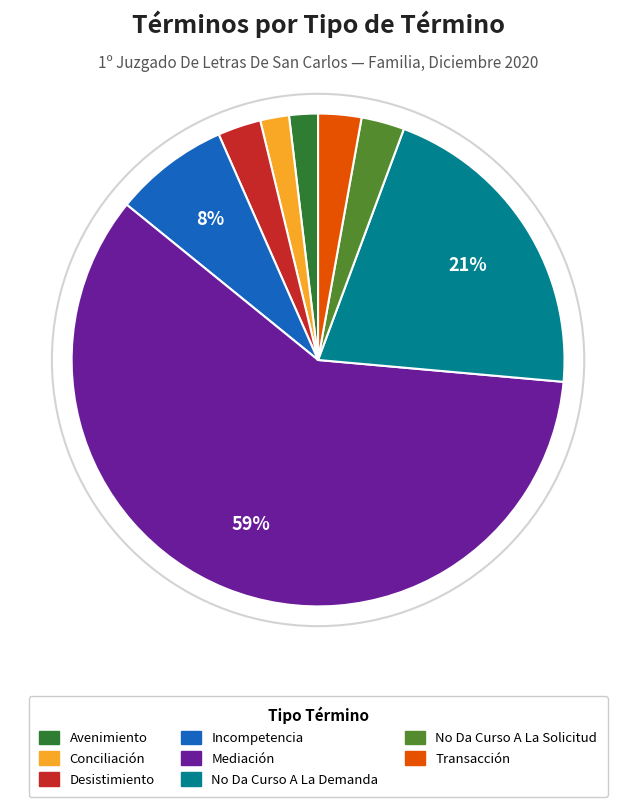

To the nearest percent, what percentage of the pie is Desistimiento?

3%